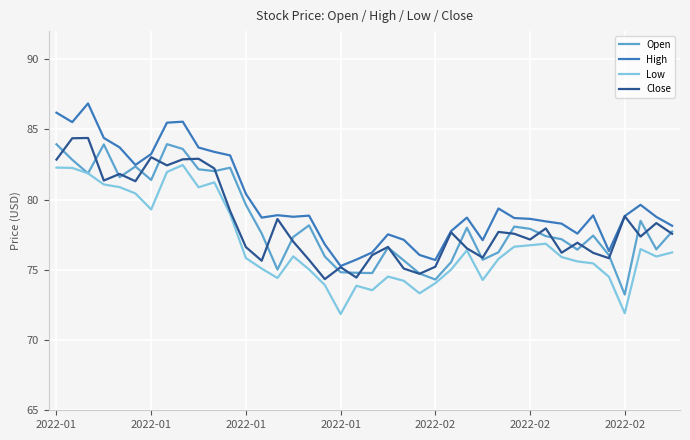

What is the minimum value for Open?

73.2